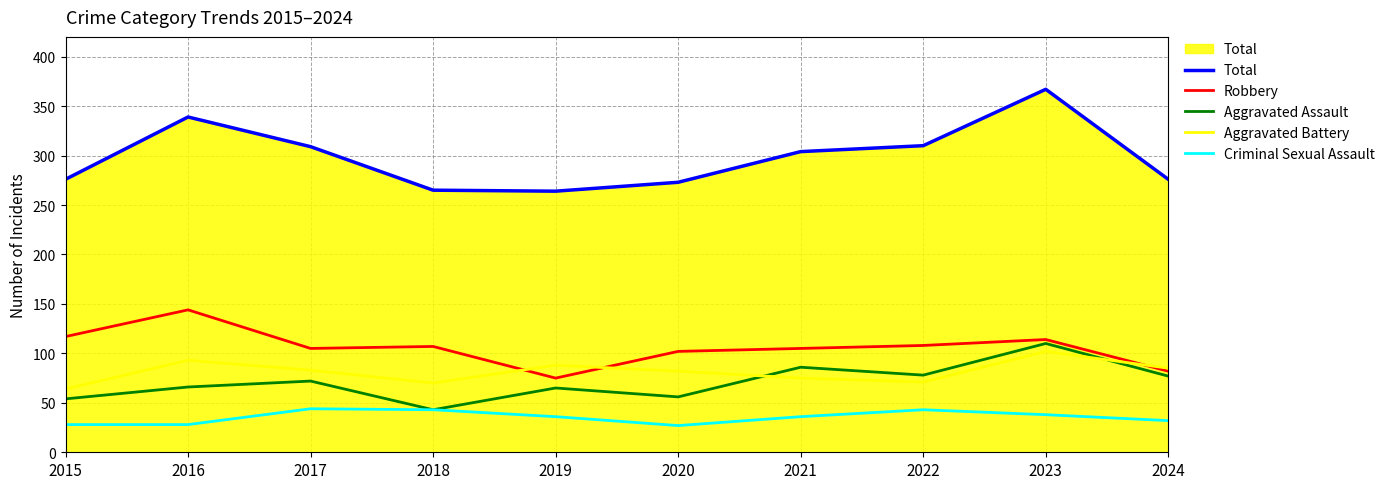

Which series has the widest spread of values?

Total